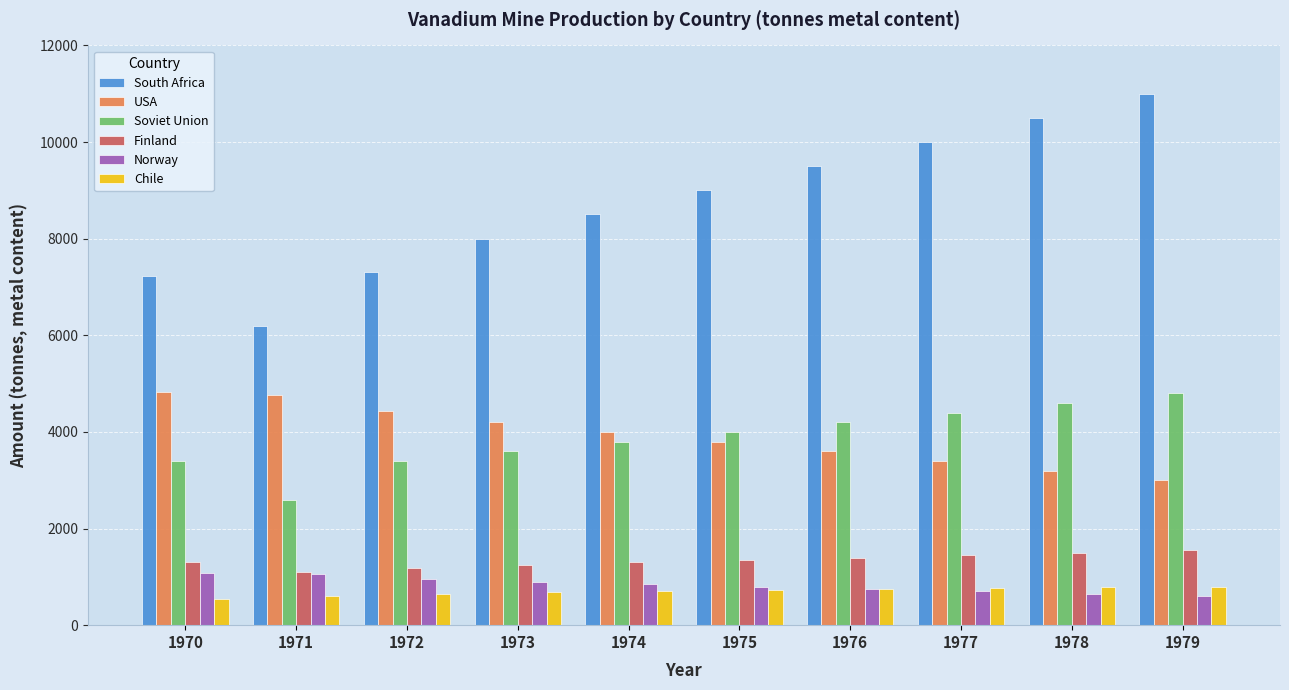

Which series has the largest total across all categories?

South Africa